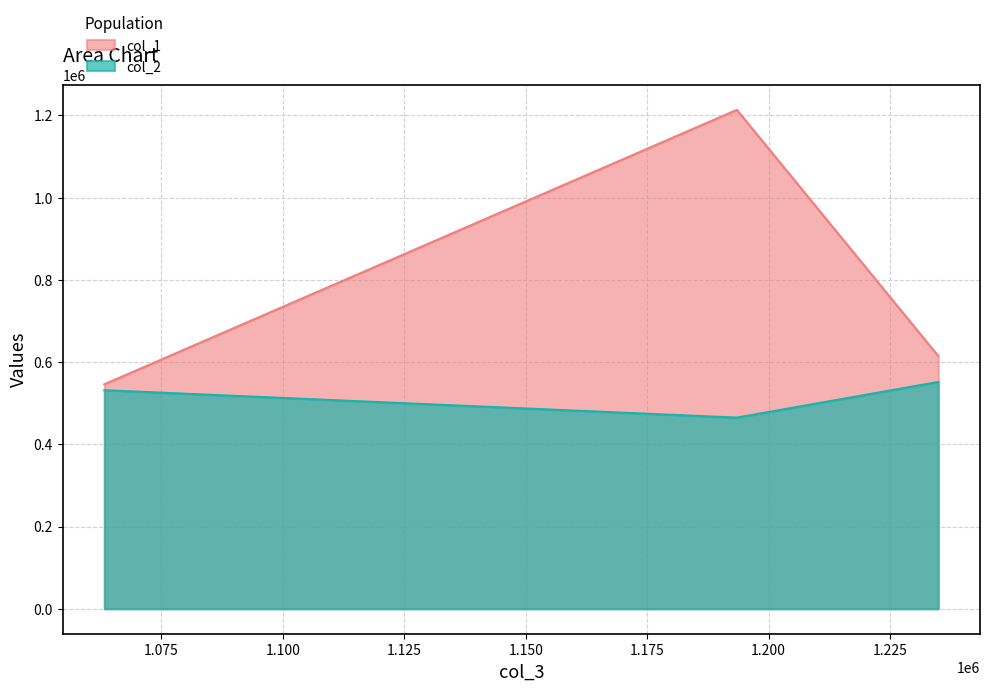

At how many categories does at least one series exceed 499581?

3